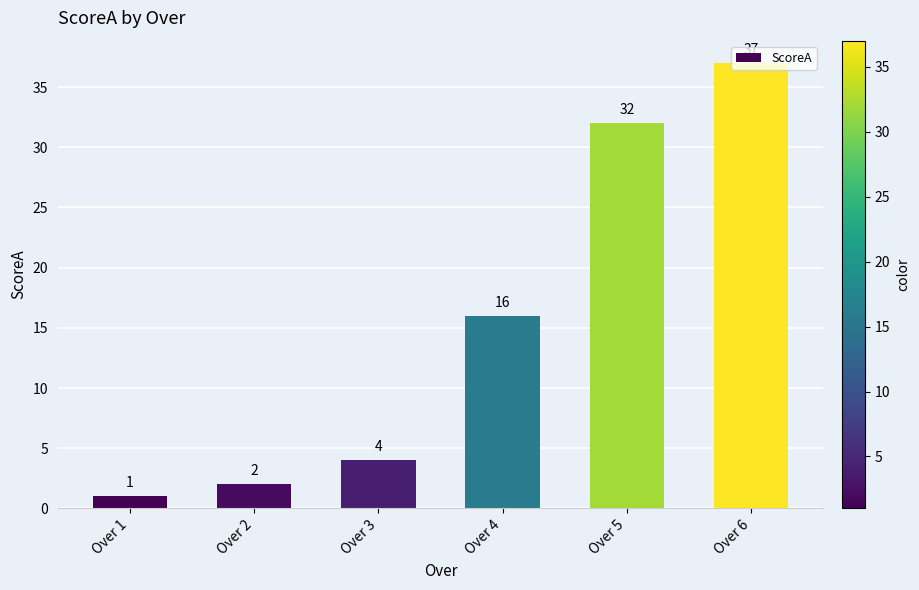

The value at Over 6 is 37. True or false?

True